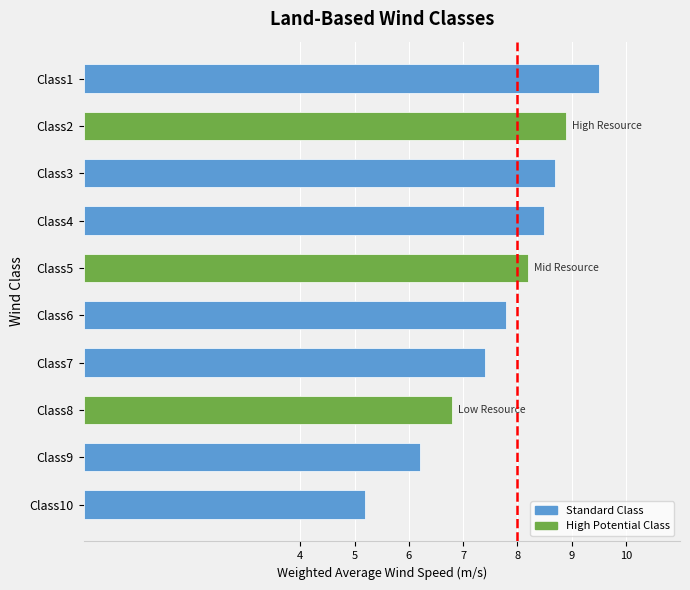

At which label is the value closest to 7?

Class8